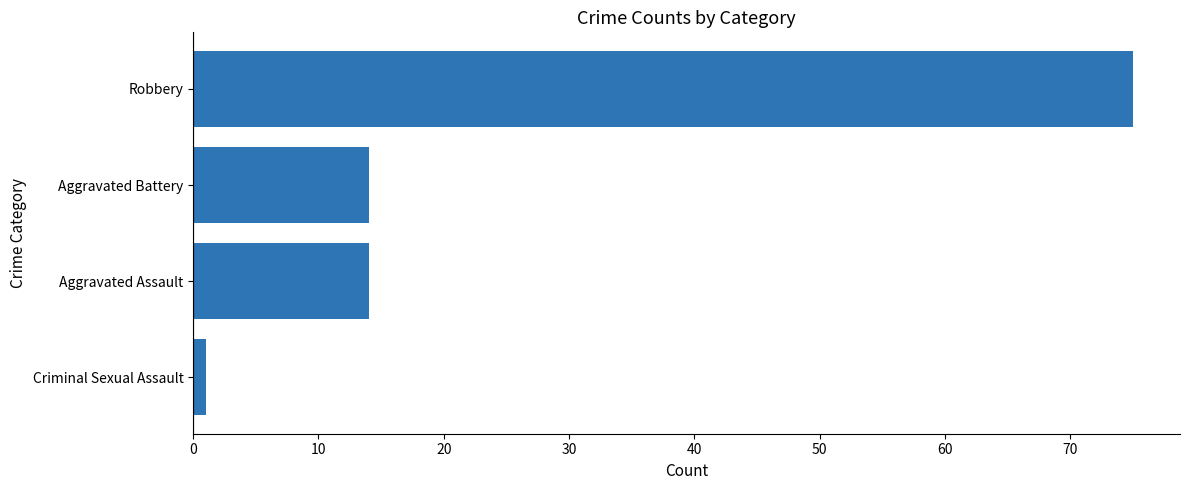

How many categories are shown in the chart?

4